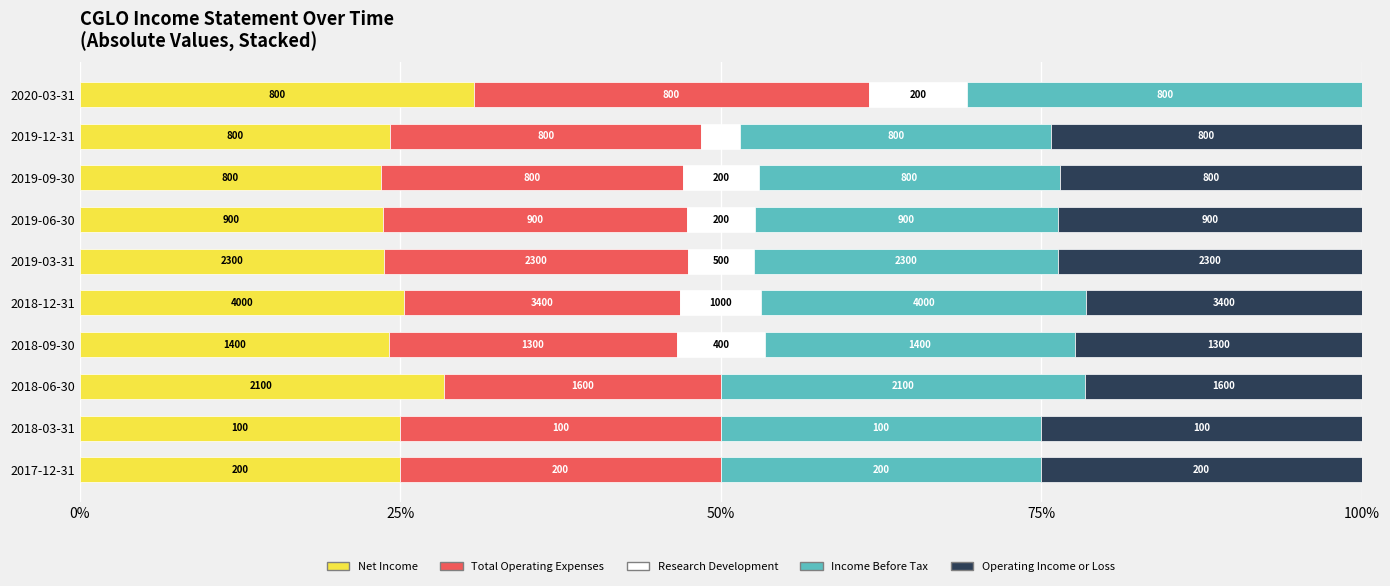

What are all the series names shown in the legend?

Net Income, Total Operating Expenses, Research Development, Income Before Tax, Operating Income or Loss